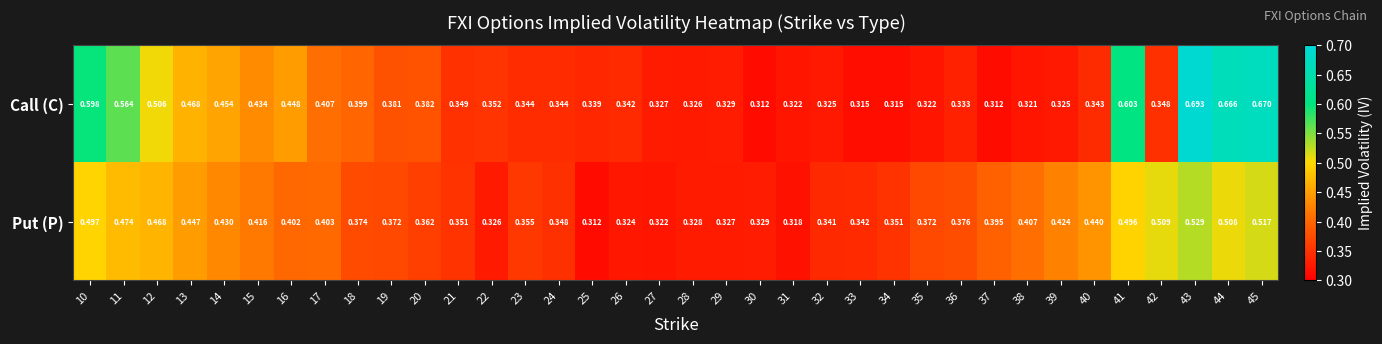

Between 35 and 37, which series saw the biggest shift?

Put (P)